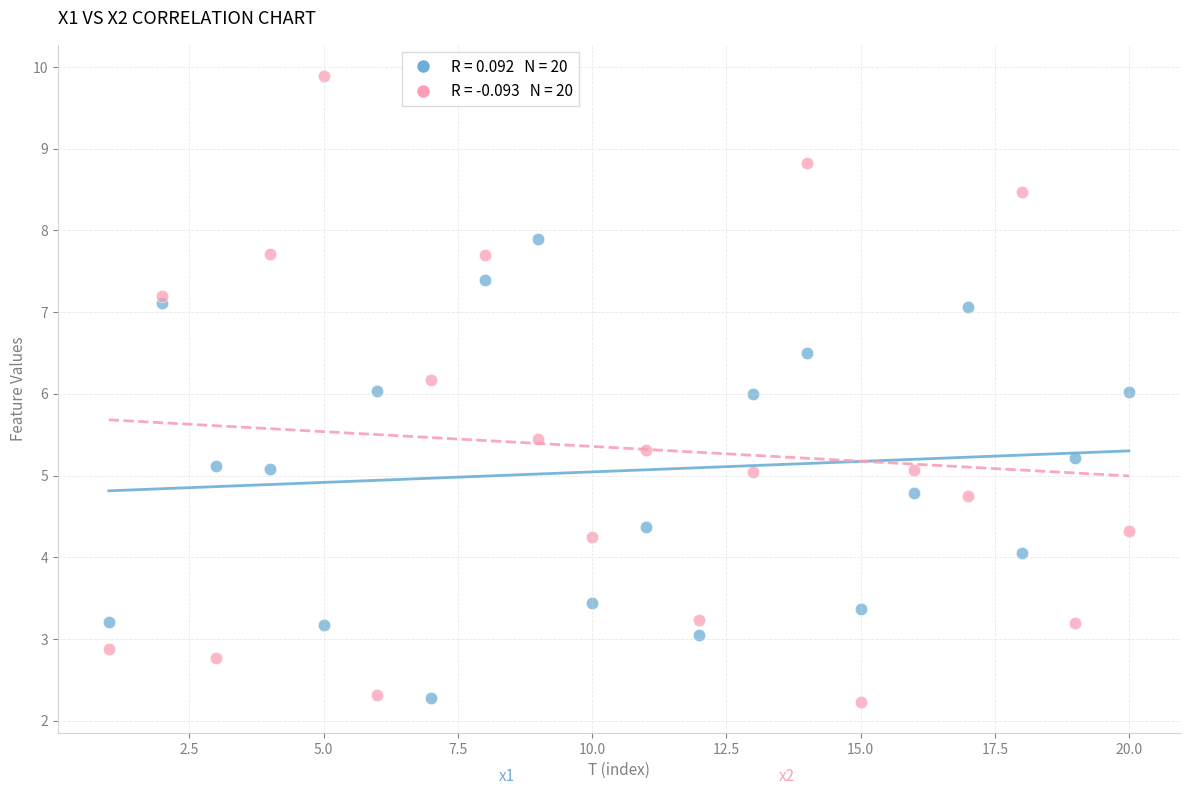

Across all data points, what is the range of X values (max minus min)?

19.0